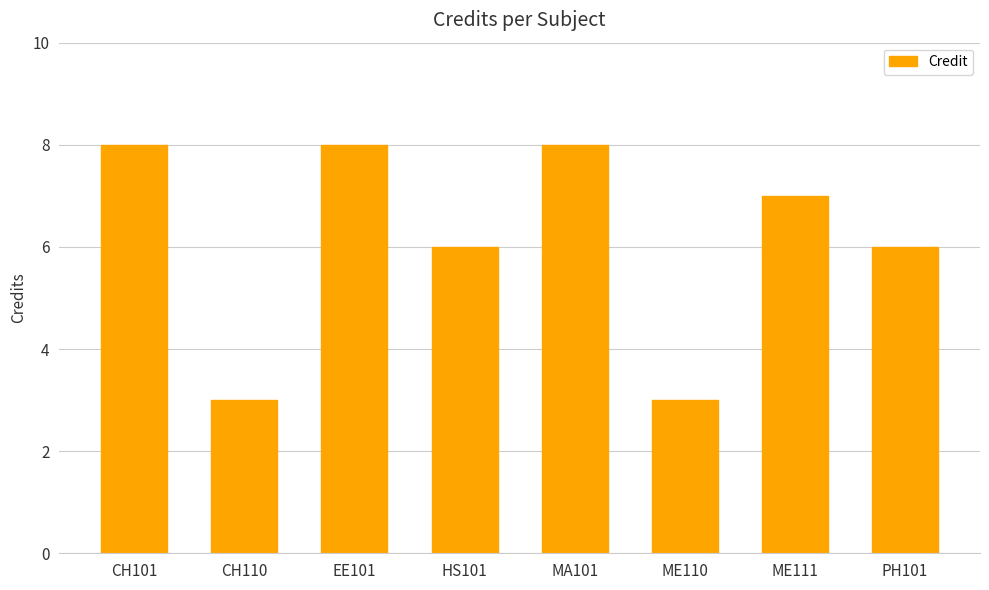

What is the difference between the maximum and minimum values?

5